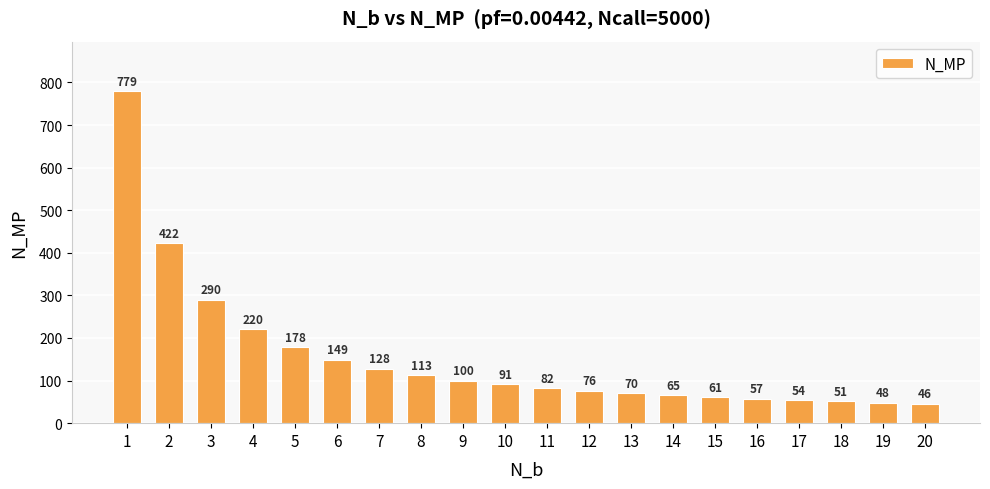

List the labels in order of value, smallest first.

20, 19, 18, 17, 16, 15, 14, 13, 12, 11, 10, 9, 8, 7, 6, 5, 4, 3, 2, 1